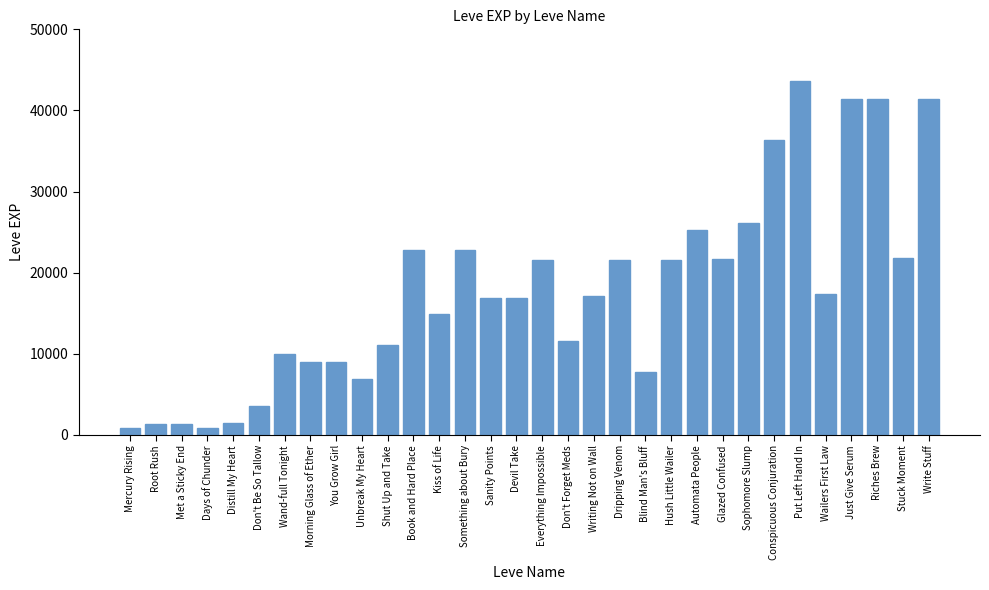

Which label corresponds to the largest value in the chart?

Put Left Hand In